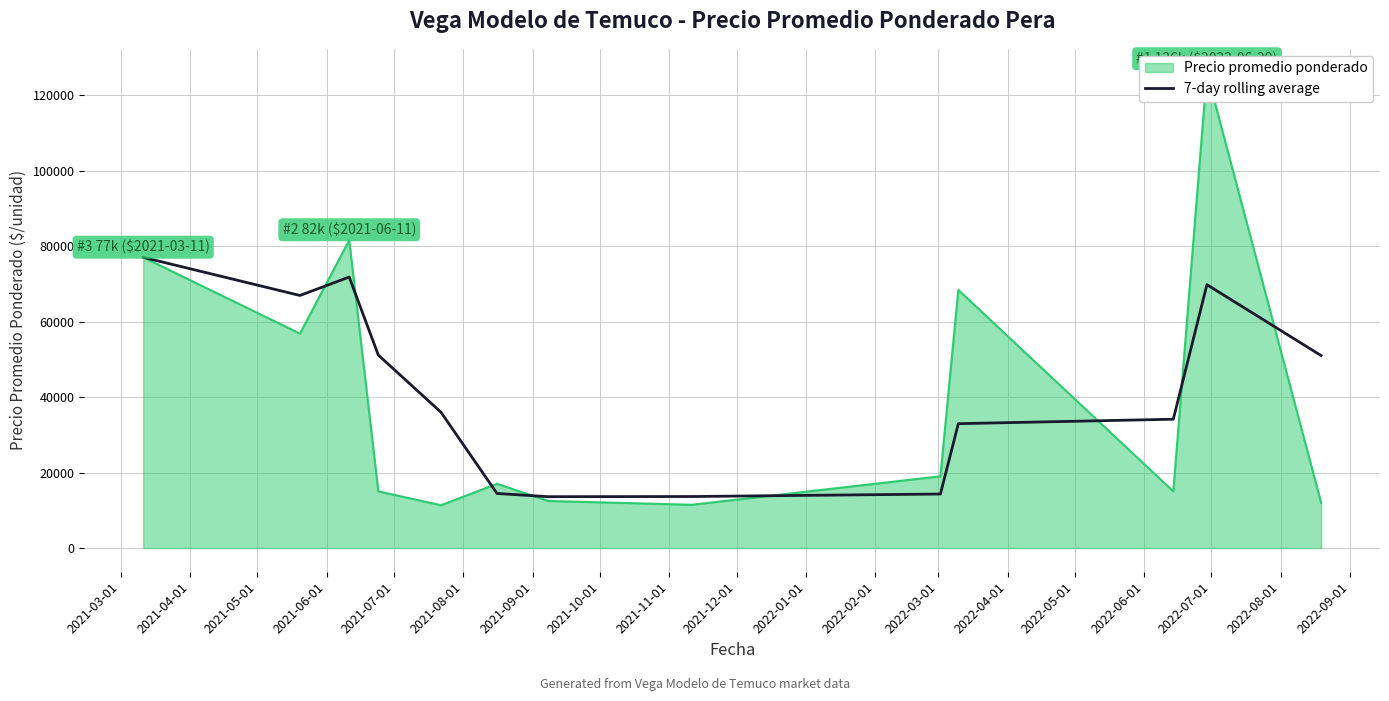

How many values exceed 35968?

7